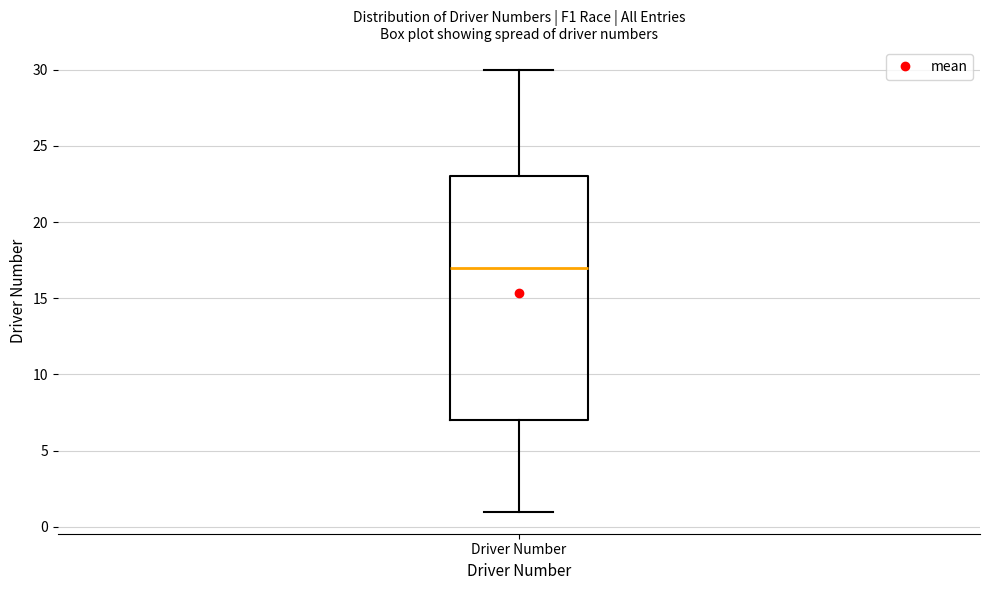

Where does the upper whisker of the box for Driver Number end on the y-axis? The values are not printed on the chart, so give them approximately, as read against the axis.

30